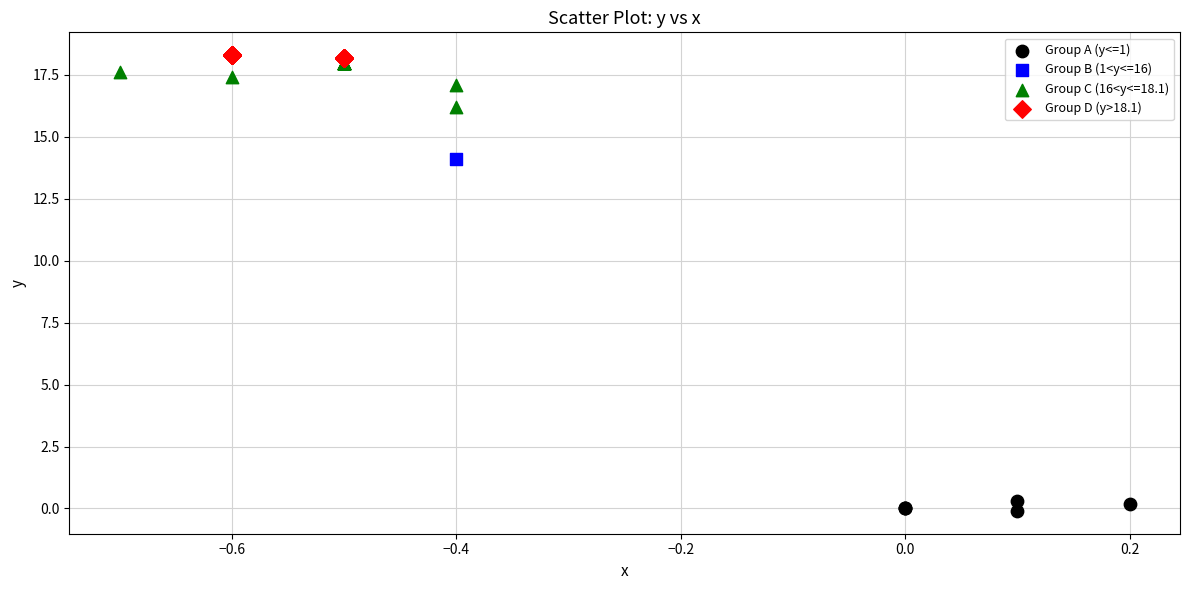

Which series reaches the maximum Y coordinate?

Group D (y>18.1)